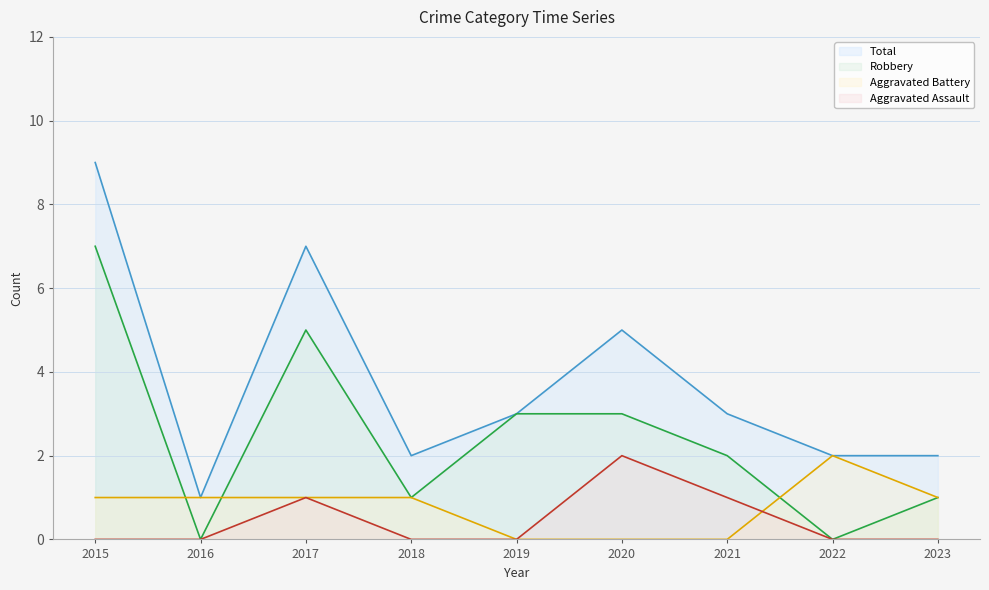

True or false: Total and Aggravated Battery intersect in this chart.

False